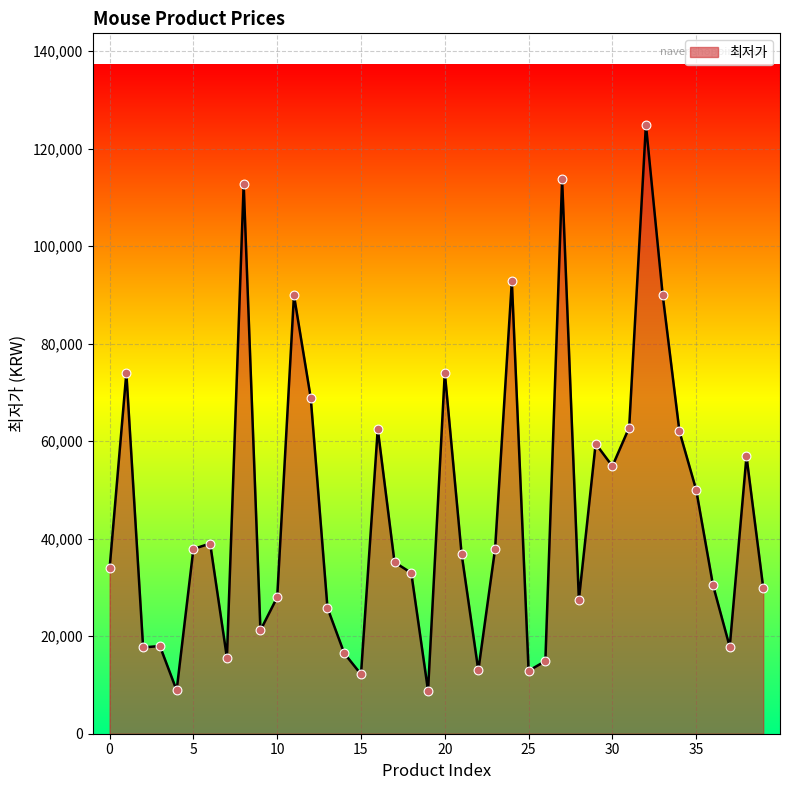

What is the difference between the maximum and minimum values?

116060